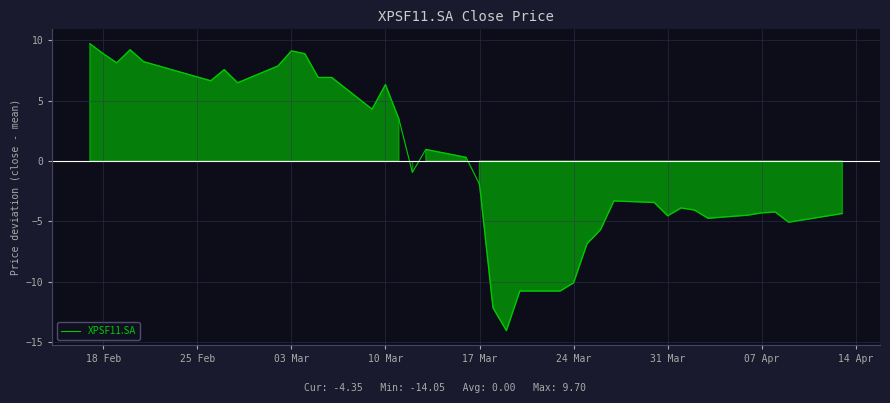

What is the difference between the maximum and minimum values?

23.7